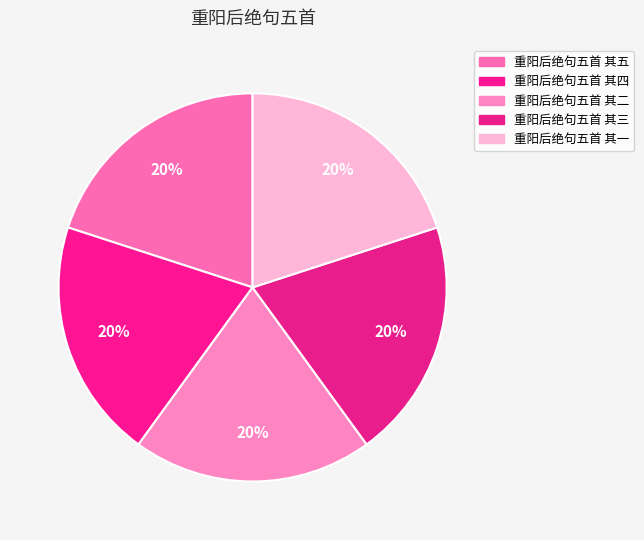

Which has a higher value, 重阳后绝句五首 其二 or 重阳后绝句五首 其一?

重阳后绝句五首 其一